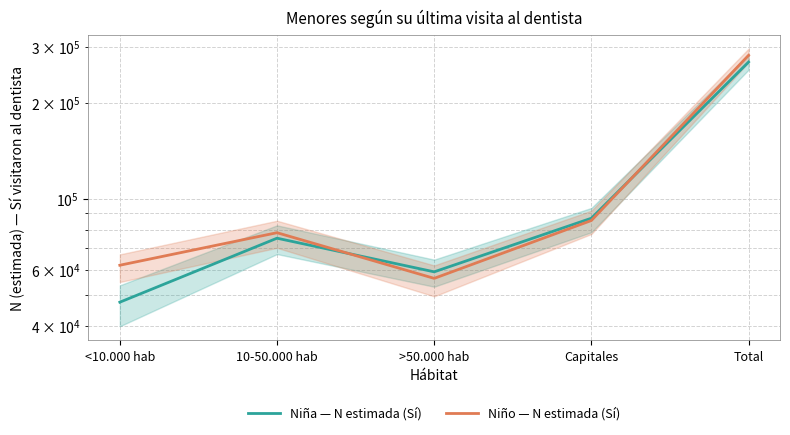

Reading right to left, what are all the values shown in this chart?

Niña — N estimada (Sí): Total=268568	Capitales=86919	>50.000 hab=59010	10-50.000 hab=75244	<10.000 hab=47394
Niño — N estimada (Sí): Total=281974	Capitales=85503	>50.000 hab=56288	10-50.000 hab=78290	<10.000 hab=61892